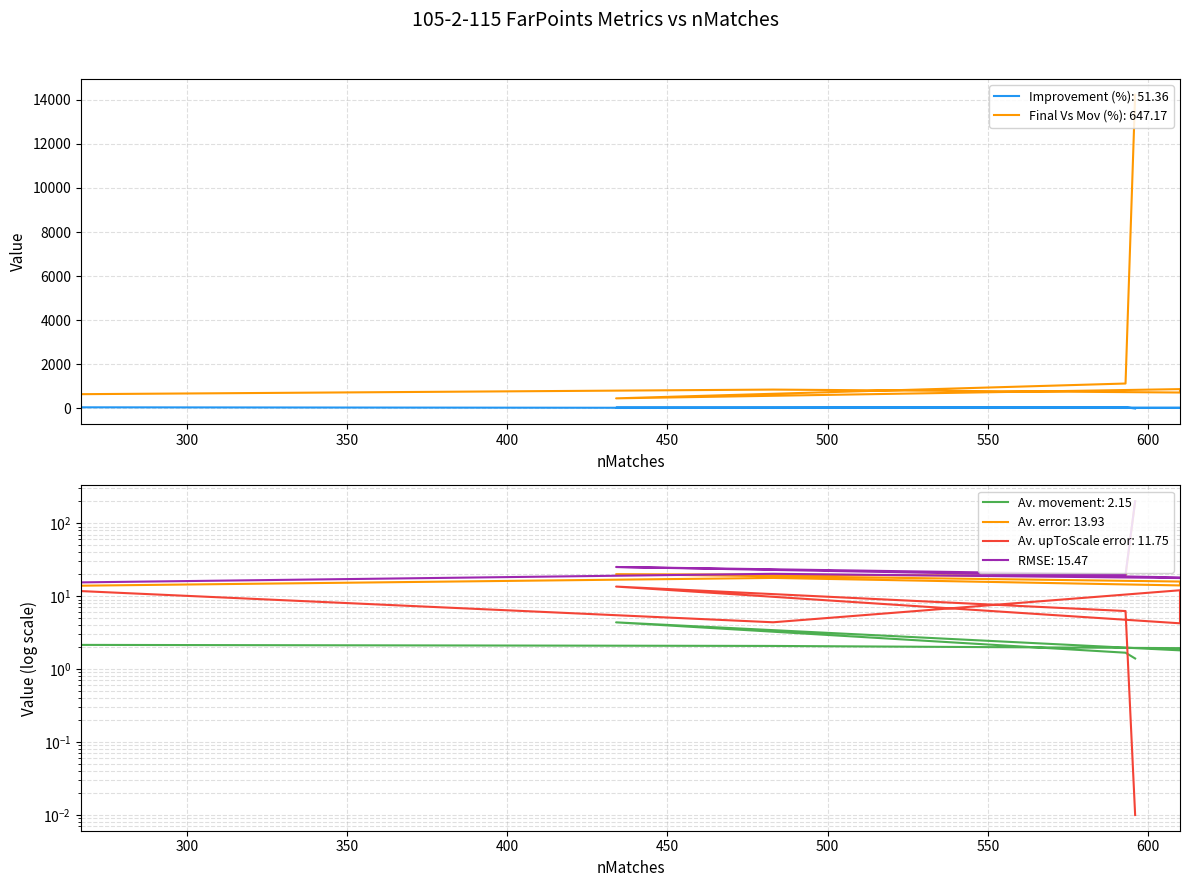

Which category has the highest value across all series?

596